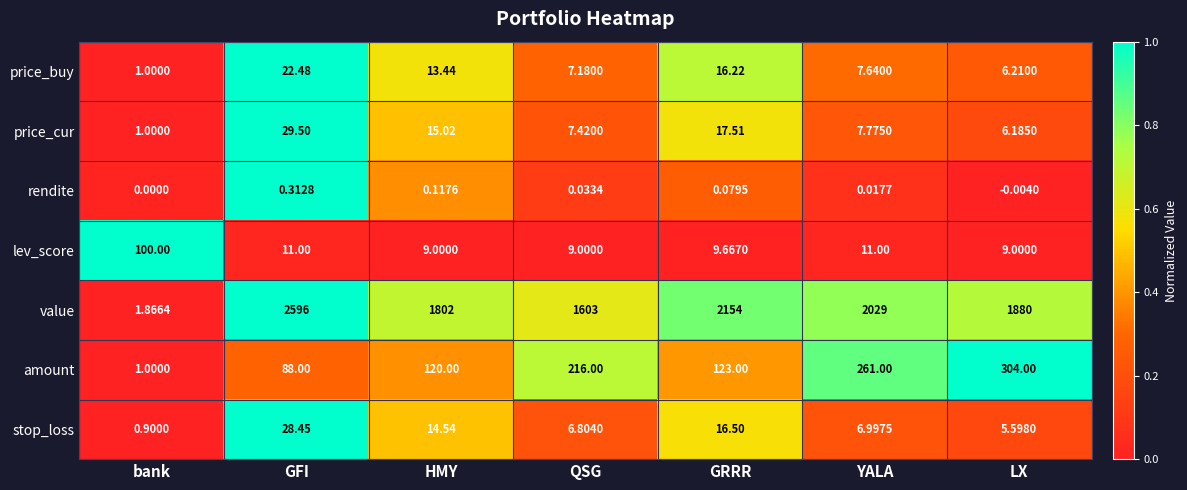

At HMY, list the series in order from largest to smallest.

value, amount, price_cur, stop_loss, price_buy, lev_score, rendite